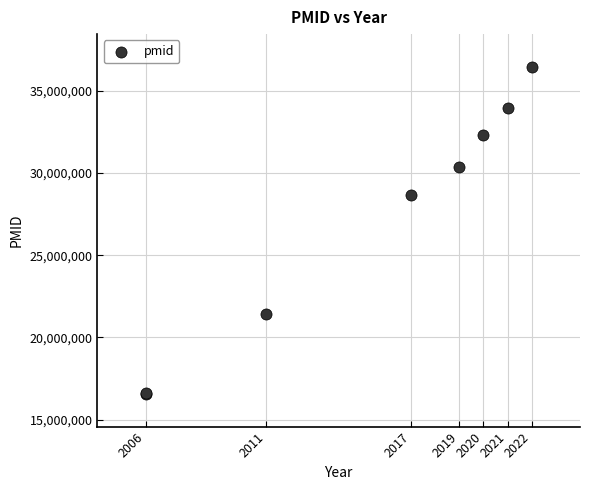

What Y value in the scatter plot is closest to 26507964?

28659560